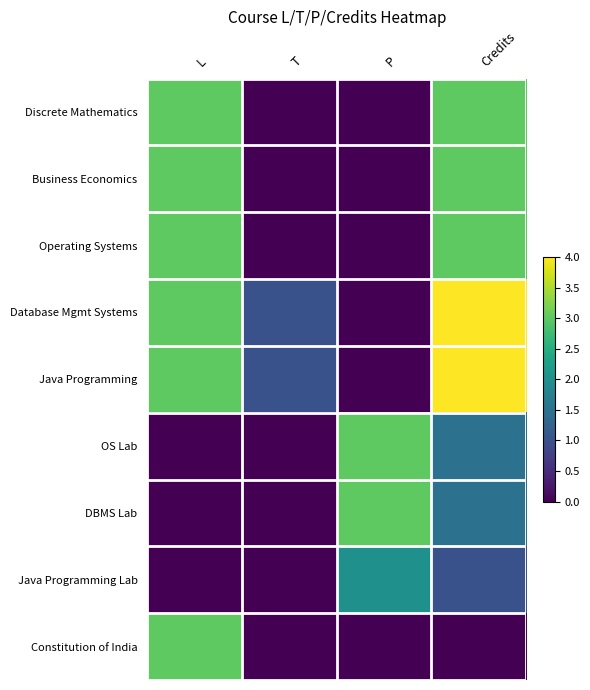

Reading left to right, list all the values displayed in this chart.

Discrete Mathematics: L=3.0	T=0.0	P=0.0	Credits=3.0
Business Economics: L=3.0	T=0.0	P=0.0	Credits=3.0
Operating Systems: L=3.0	T=0.0	P=0.0	Credits=3.0
Database Mgmt Systems: L=3.0	T=1.0	P=0.0	Credits=4.0
Java Programming: L=3.0	T=1.0	P=0.0	Credits=4.0
OS Lab: L=0.0	T=0.0	P=3.0	Credits=1.5
DBMS Lab: L=0.0	T=0.0	P=3.0	Credits=1.5
Java Programming Lab: L=0.0	T=0.0	P=2.0	Credits=1.0
Constitution of India: L=3.0	T=0.0	P=0.0	Credits=0.0